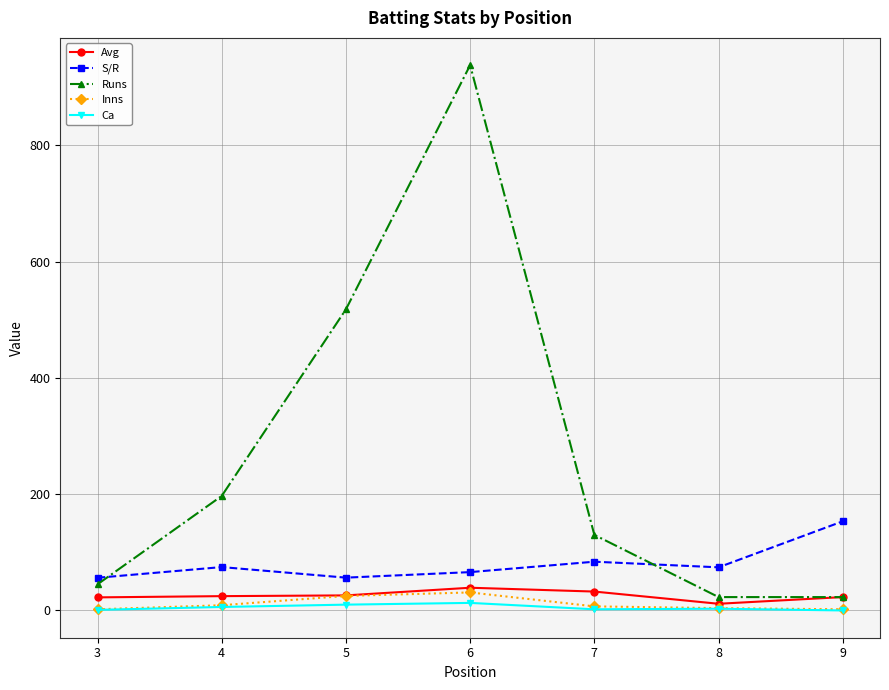

Which series has the largest total across all categories?

Runs